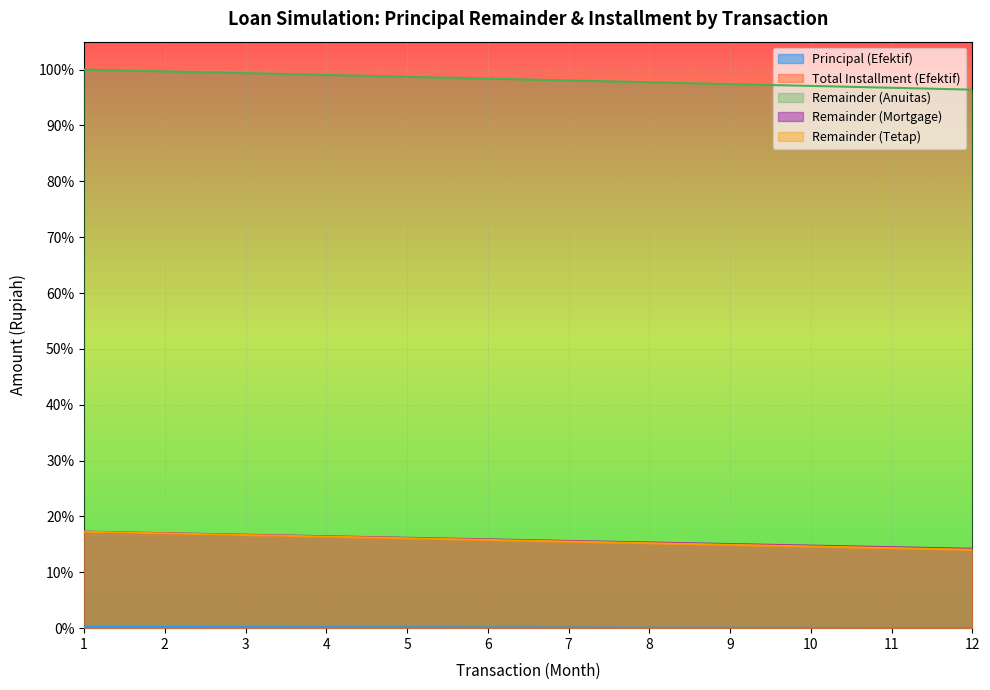

List the labels in order of Remainder (Anuitas) value, largest first.

1, 2, 3, 4, 5, 6, 7, 8, 9, 10, 11, 12